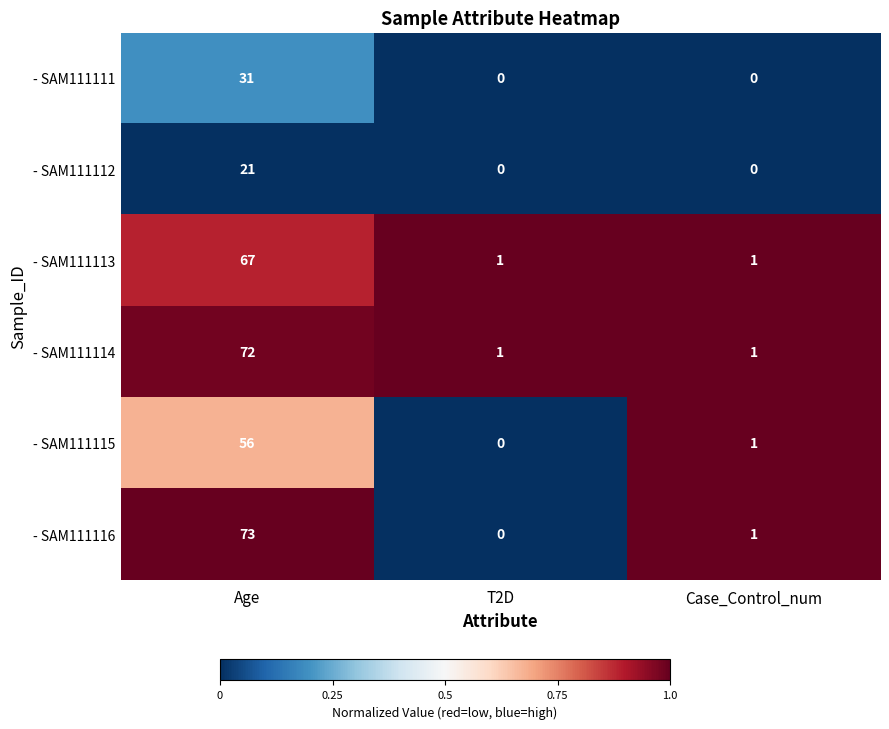

Reading left to right, extract all data points from this chart.

- SAM111111: Age=31	T2D=0	Case_Control_num=0
- SAM111112: Age=21	T2D=0	Case_Control_num=0
- SAM111113: Age=67	T2D=1	Case_Control_num=1
- SAM111114: Age=72	T2D=1	Case_Control_num=1
- SAM111115: Age=56	T2D=0	Case_Control_num=1
- SAM111116: Age=73	T2D=0	Case_Control_num=1